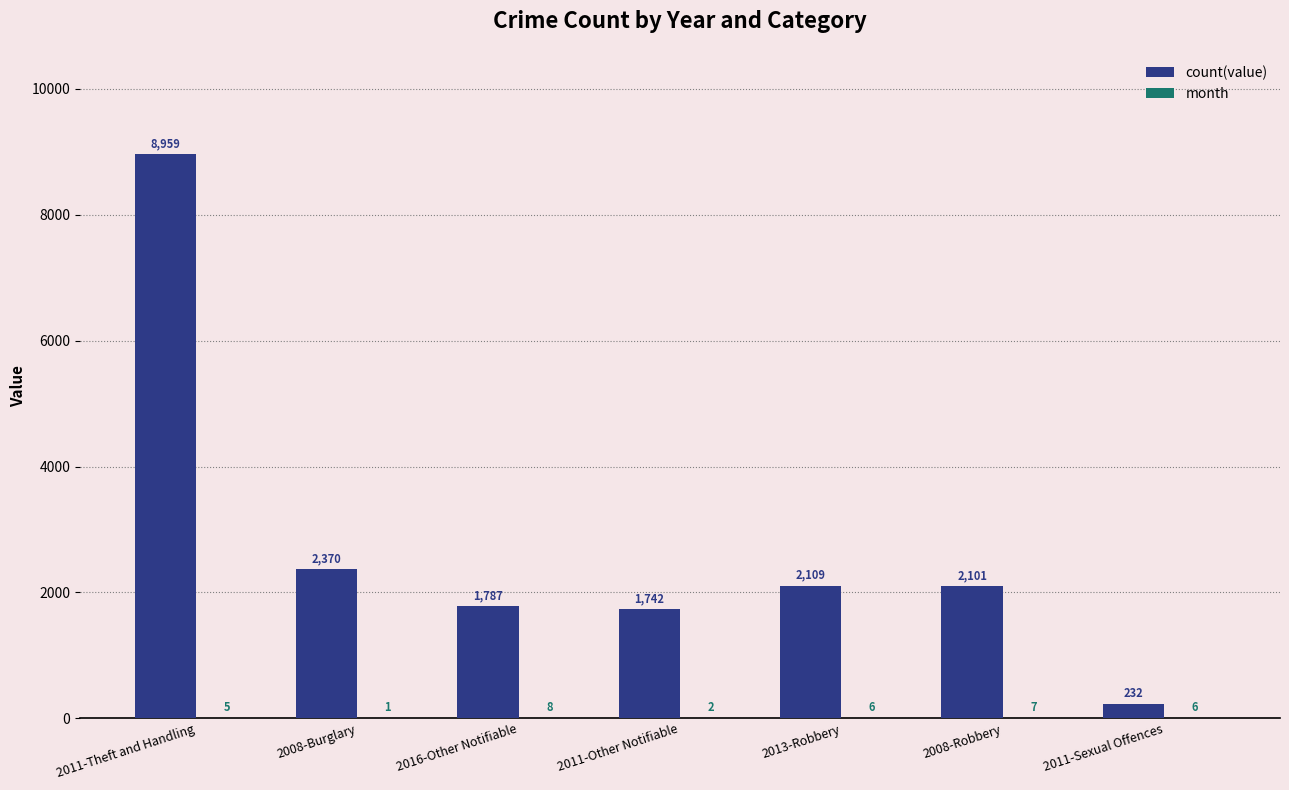

Which label corresponds to the largest value in the chart?

2011-Theft and Handling